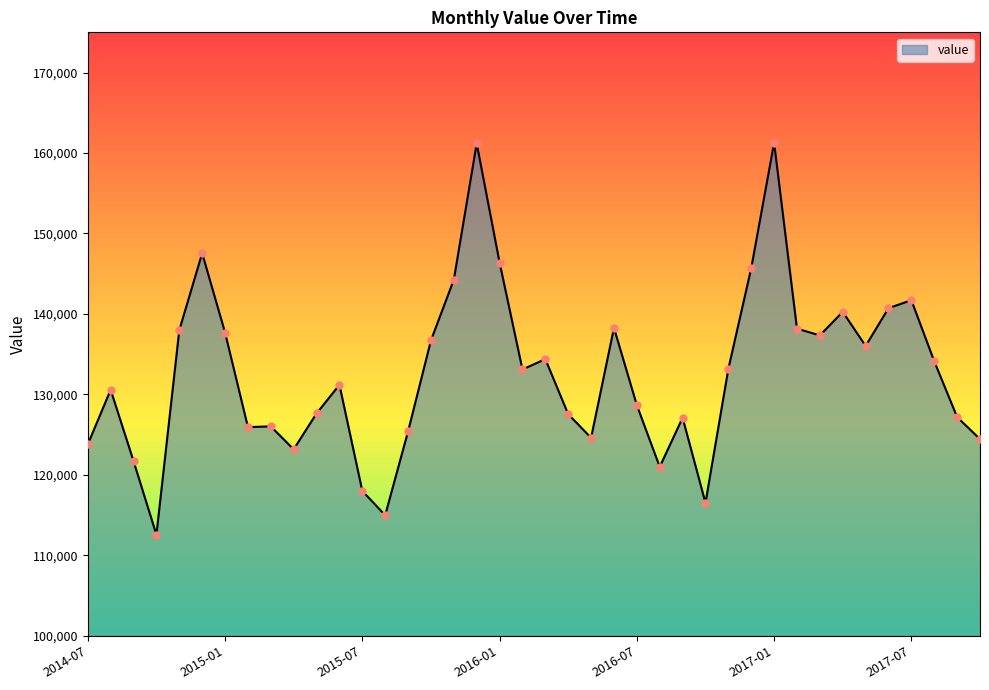

What is the greatest value displayed?

161268